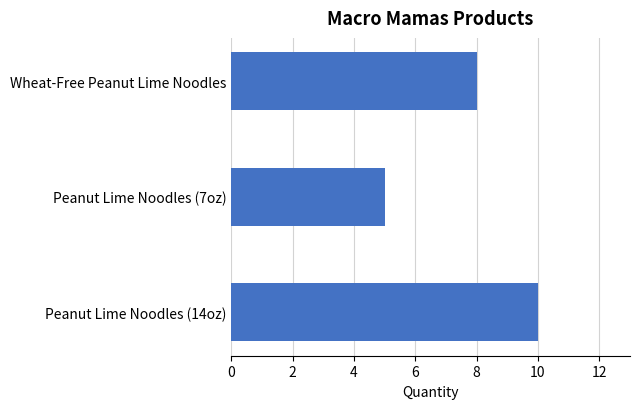

How many distinct data groups are displayed?

1